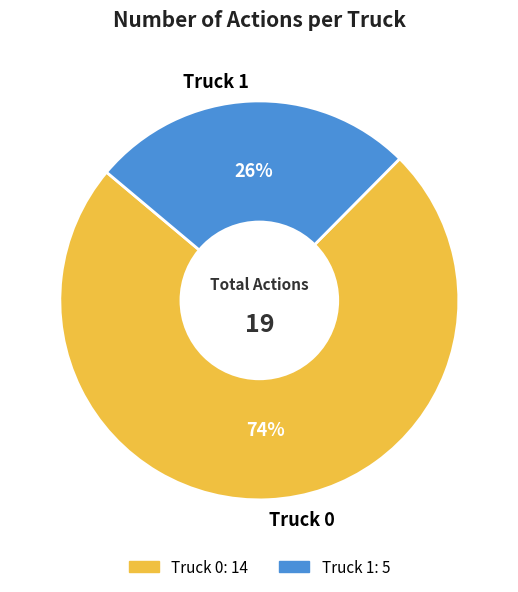

To the nearest percent, what portion does Truck 0 represent?

74%